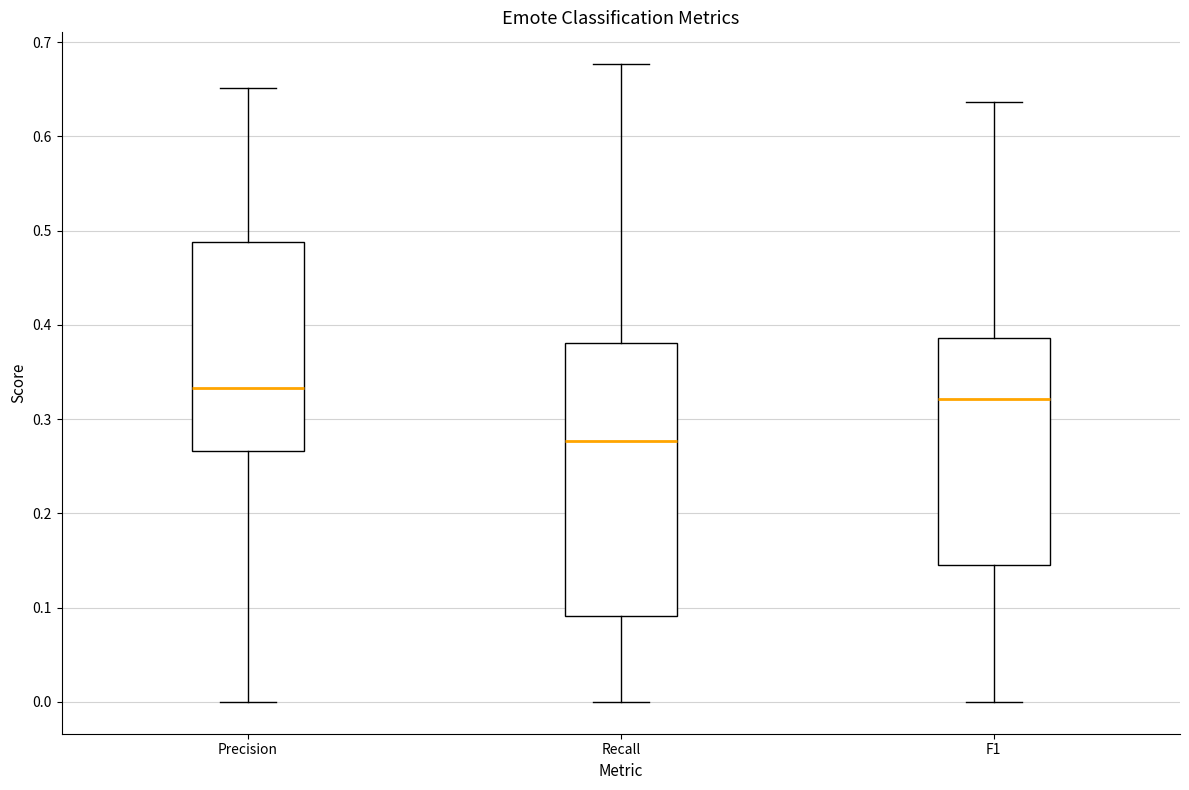

Reading left to right, transcribe this box plot: for each box, give where its median line is, the range the box spans, and where its two whiskers end, as read against the y-axis. The values are not printed on the chart, so give them approximately, as read against the axis.

Precision: median 0.33, box 0.27 to 0.49, whiskers 0.00 to 0.65
Recall: median 0.28, box 0.09 to 0.38, whiskers 0.00 to 0.68
F1: median 0.32, box 0.15 to 0.39, whiskers 0.00 to 0.64